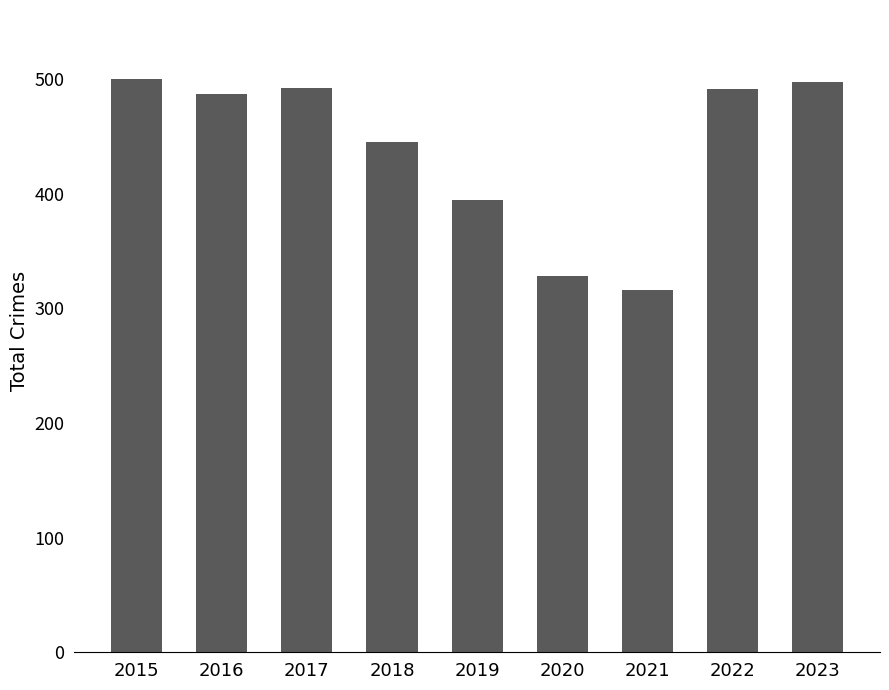

Are the bars horizontal?

No